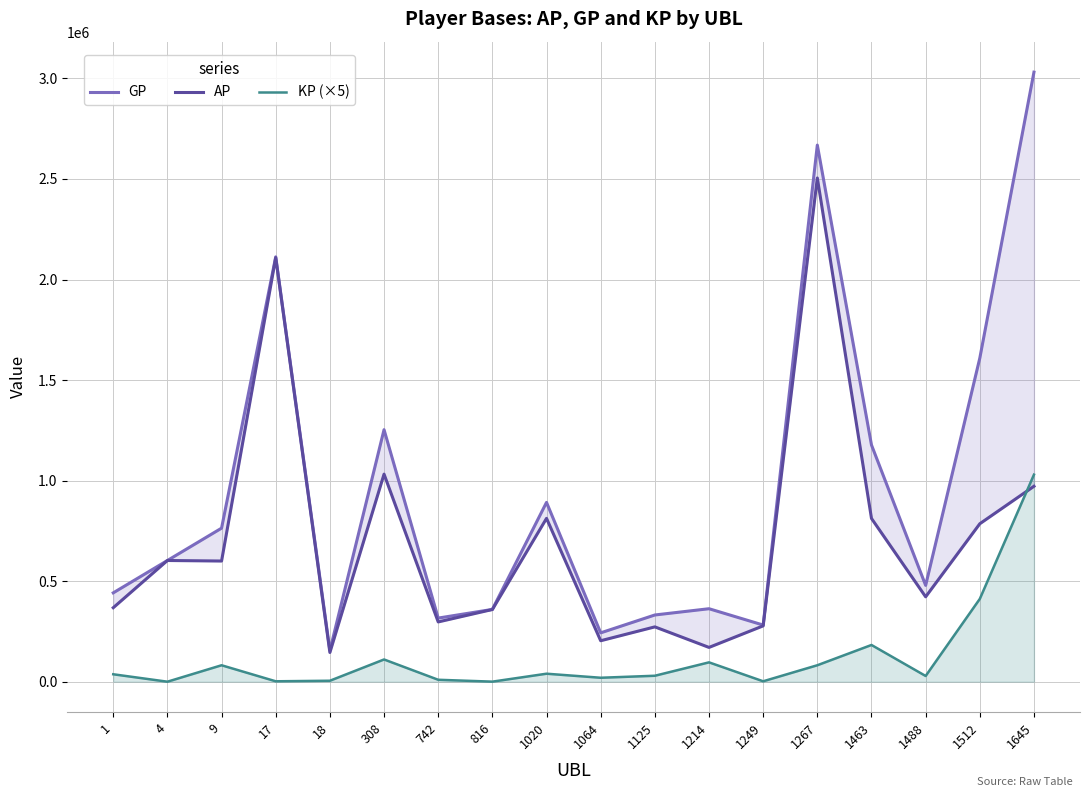

True or false: AP and GP cross at least once.

False